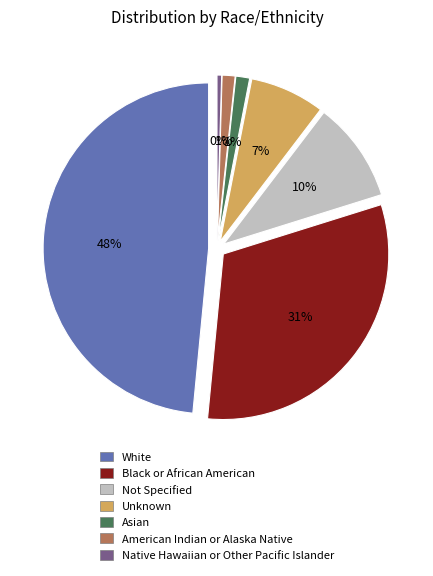

Is there a majority slice in this chart?

No